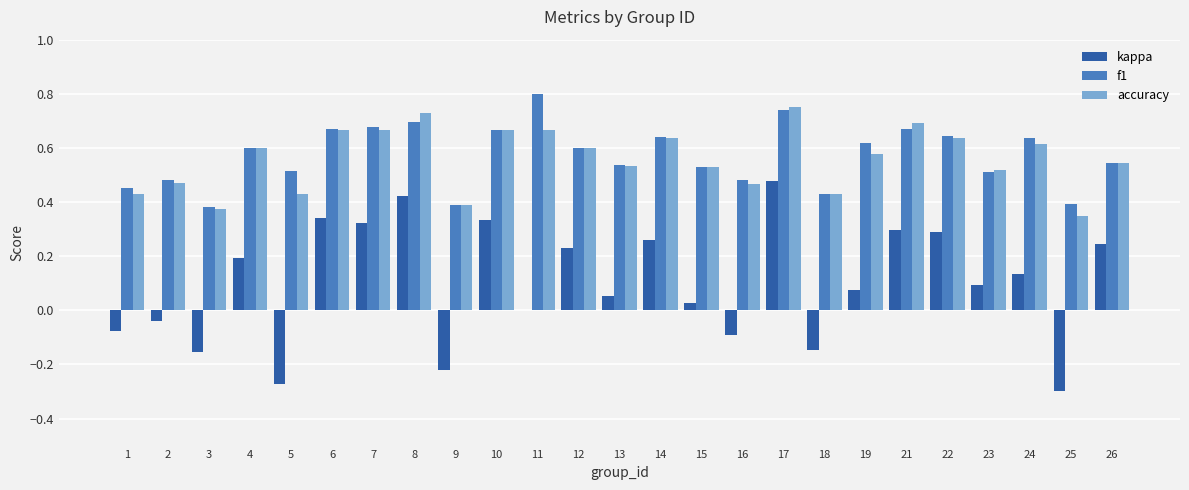

At which label does kappa reach its peak?

17